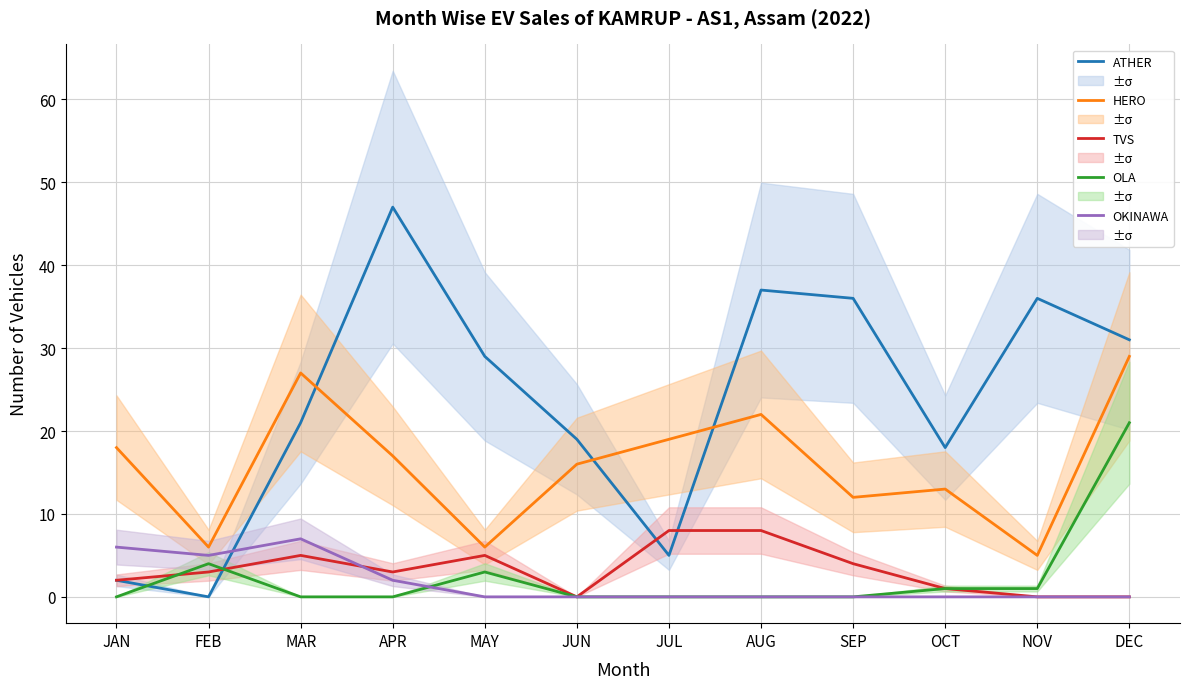

How many lines are shown in the chart?

5